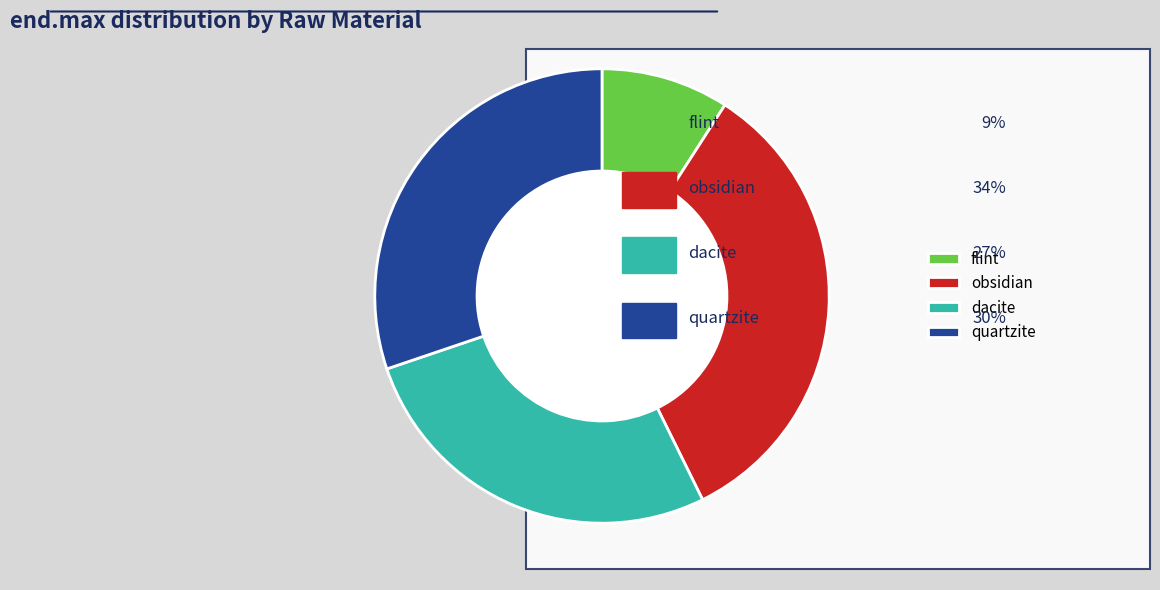

Between flint and dacite, which is larger?

dacite